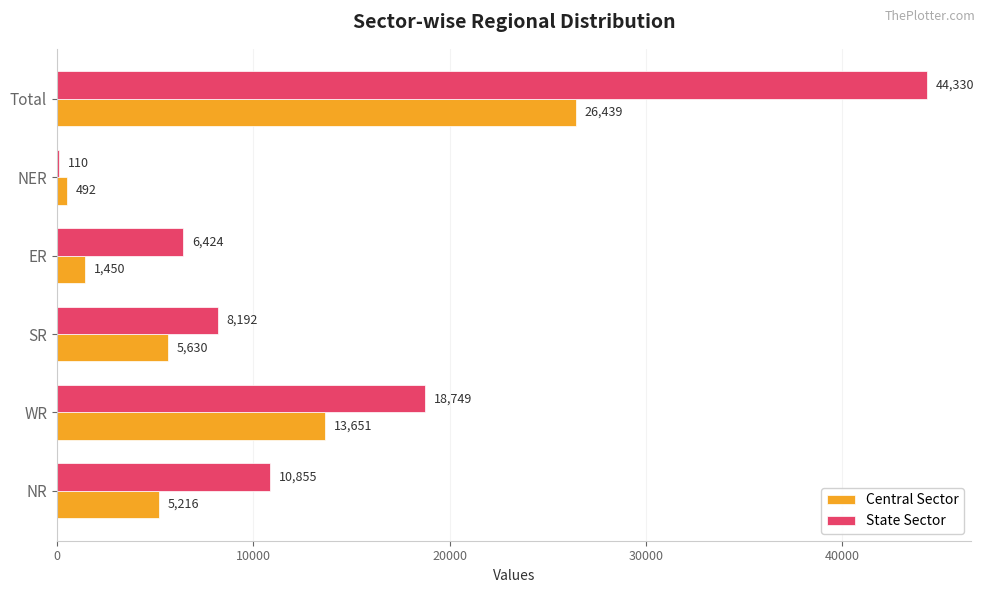

What are all the series names shown in the legend?

Central Sector, State Sector